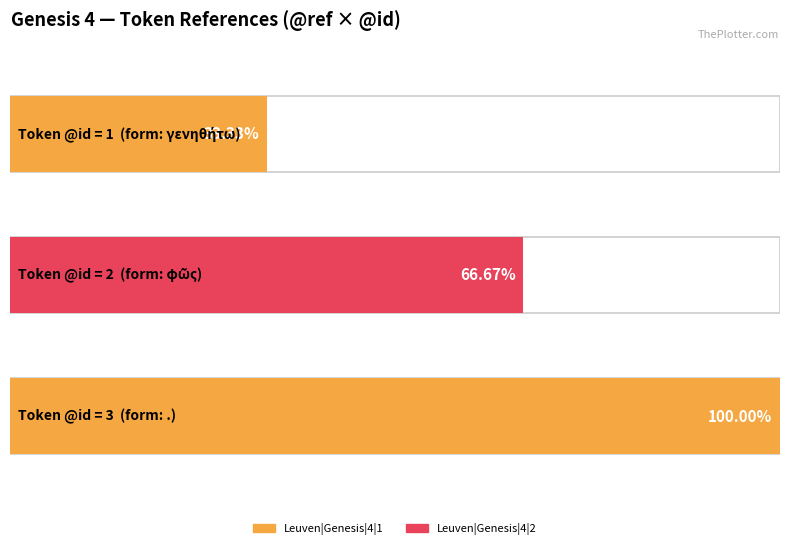

True or false: the data shows 1 at Leuven|Genesis|4|1.

True